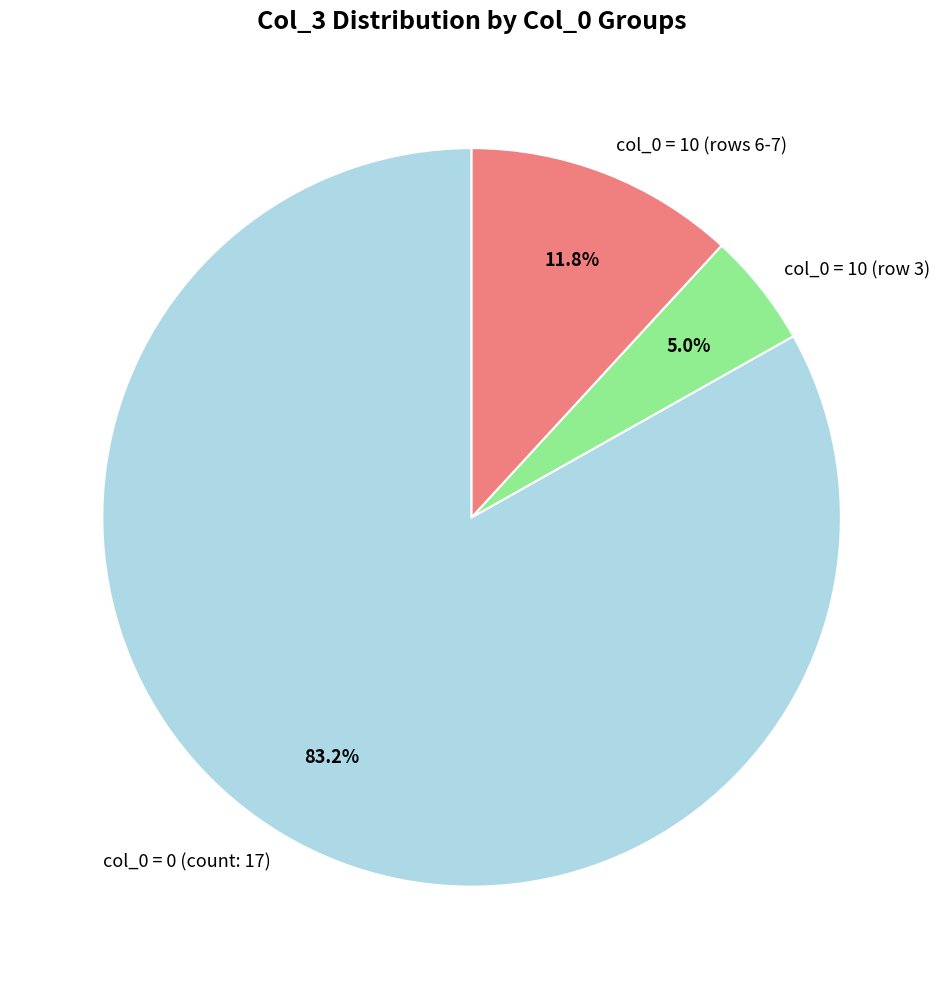

Which has a higher value, col_0 = 0 (count: 17) or col_0 = 10 (rows 6-7)?

col_0 = 0 (count: 17)